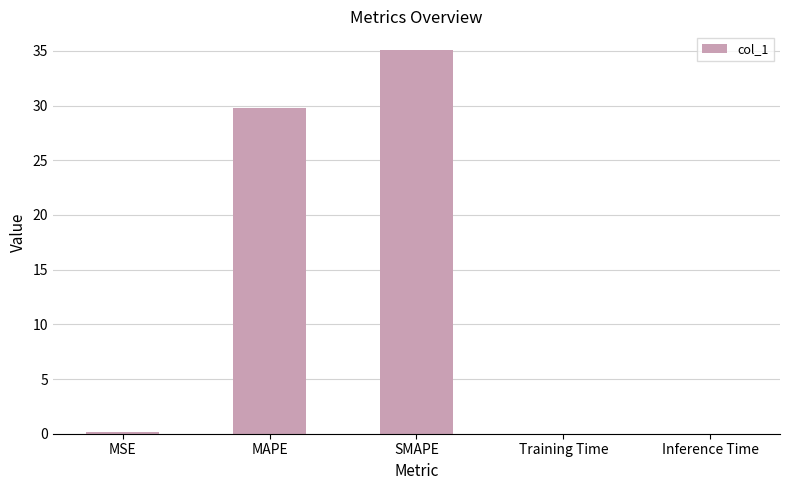

Which label corresponds to the largest value in the chart?

SMAPE